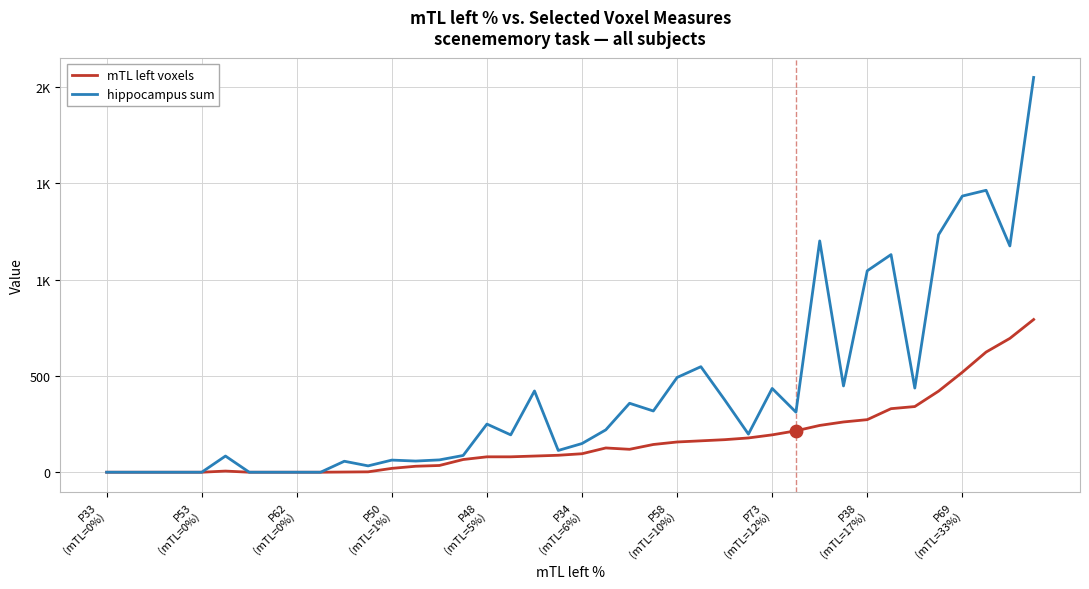

At which category is the sum across all series the highest?

39